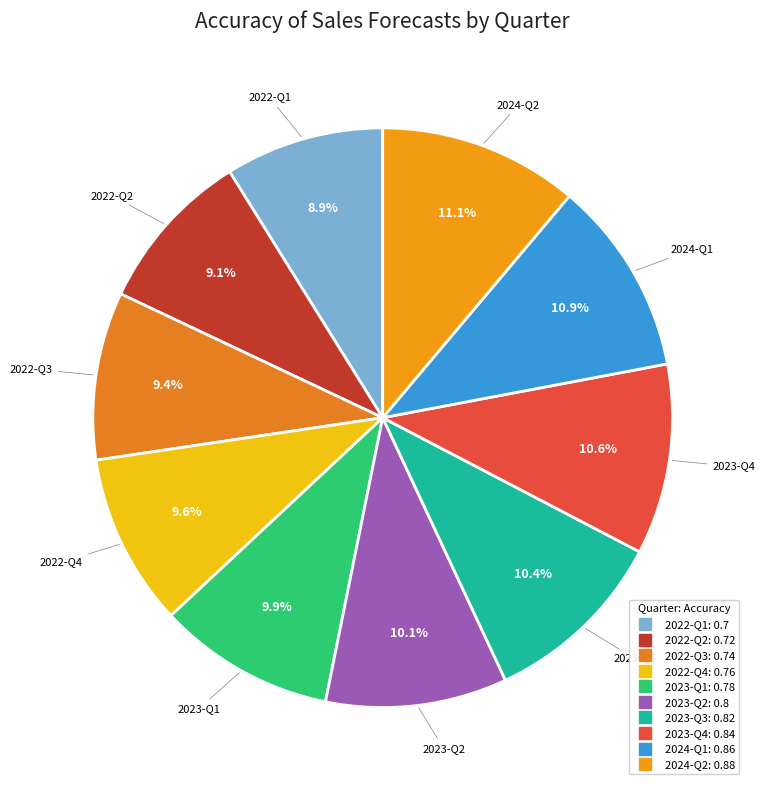

Is it true that 2023-Q1 is 10% of the pie?

True